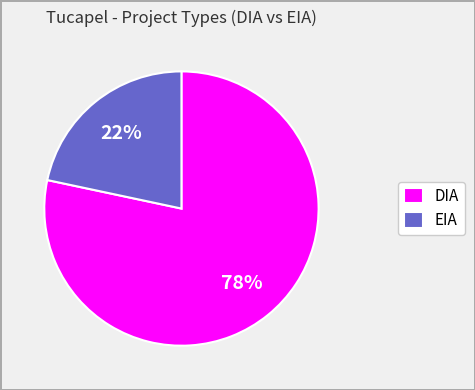

Between DIA and EIA, which is larger?

DIA